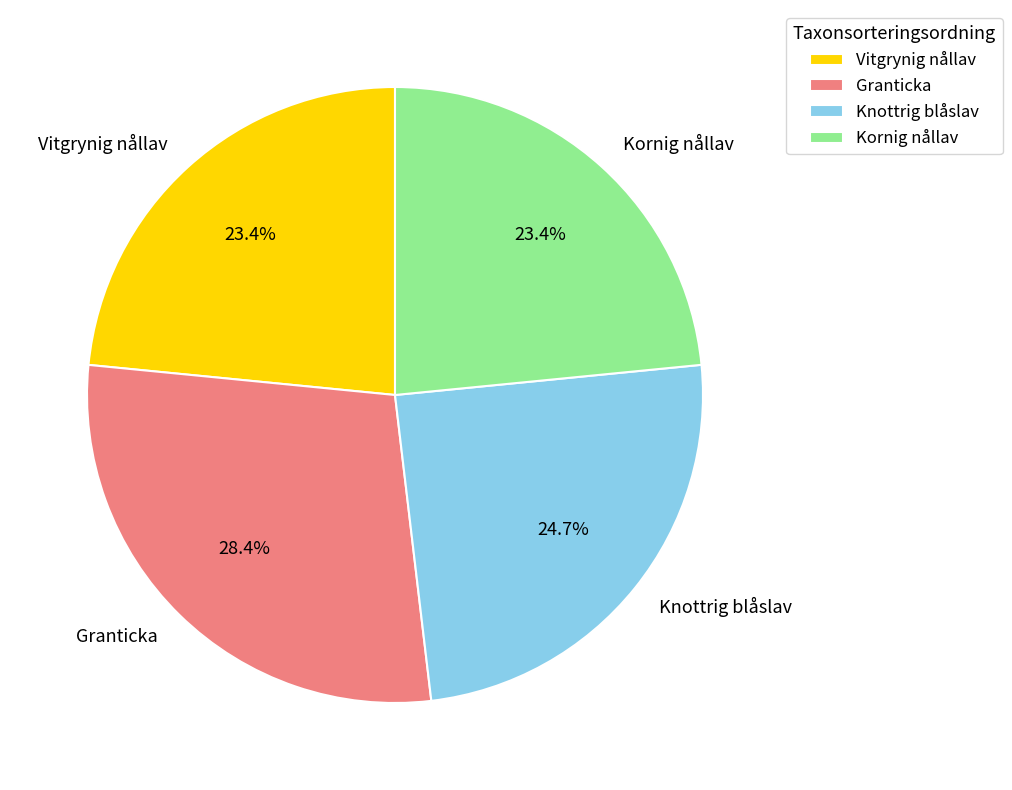

Is it true that Vitgrynig nållav is 29% of the pie?

False